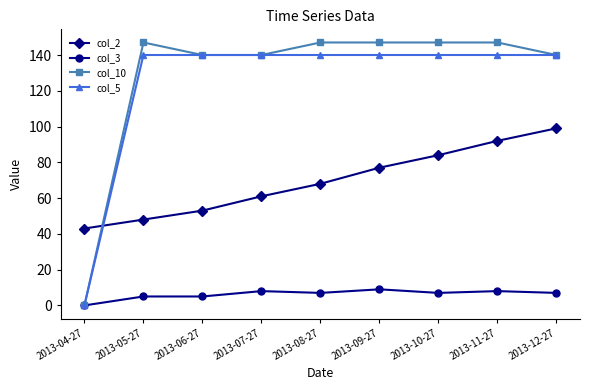

What is the sum of the col_10 values at 2013-10-27 and 2013-12-27?

287